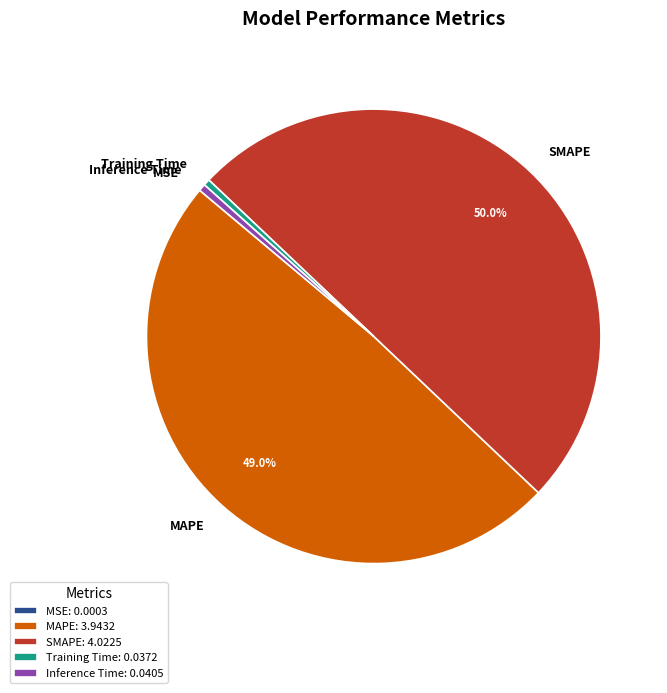

What portion of the pie excludes SMAPE?

50.0%